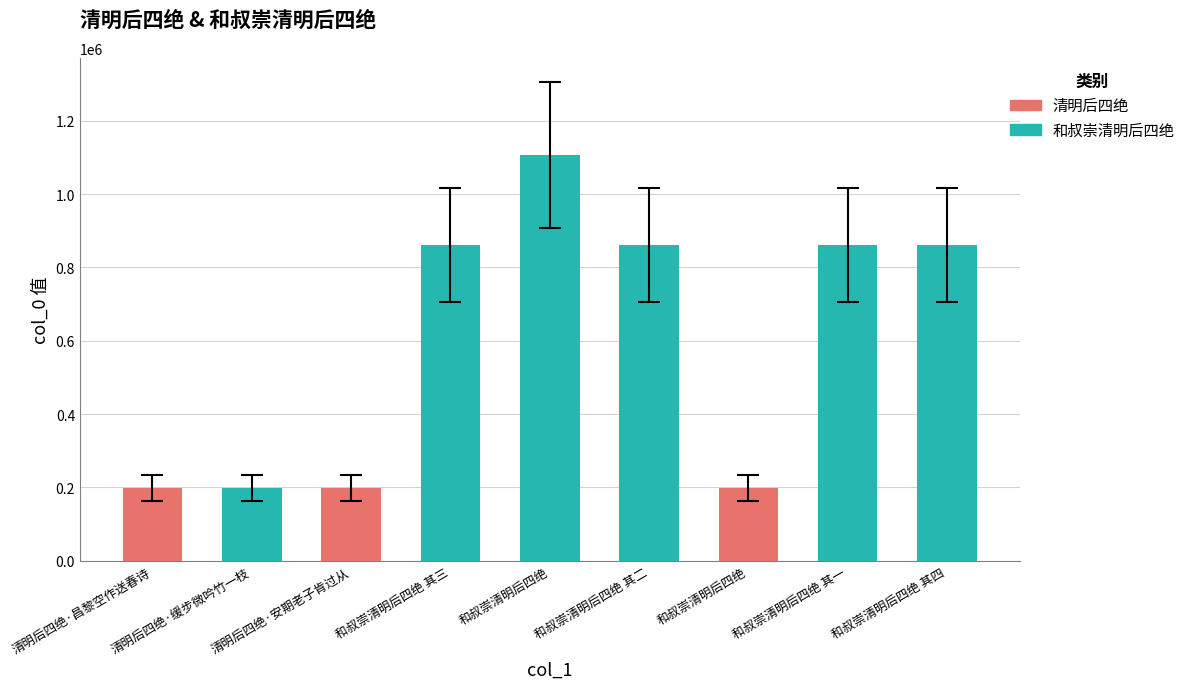

Reading left to right, list all the values displayed in this chart.

197904	197903	197906	862101	1106747	862102	197846	862100	862103